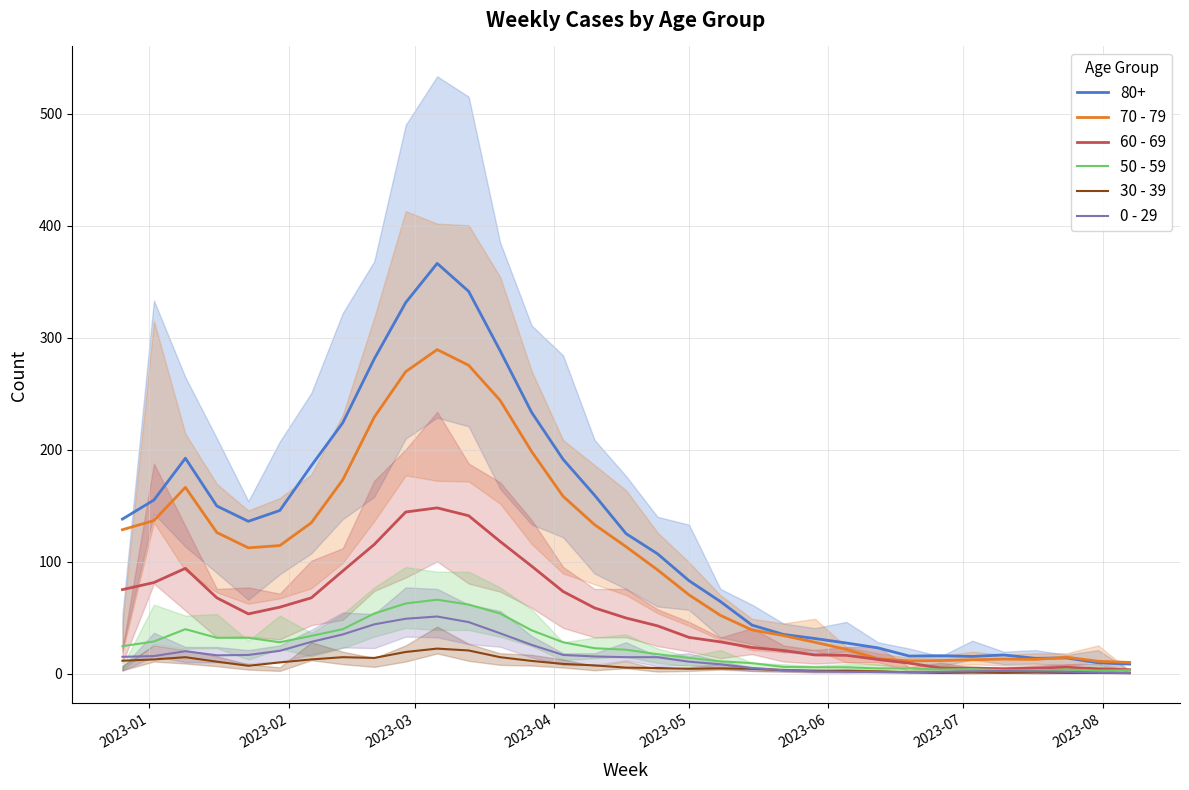

Is it true that 30 - 39 equals 20.0 at 13?

False